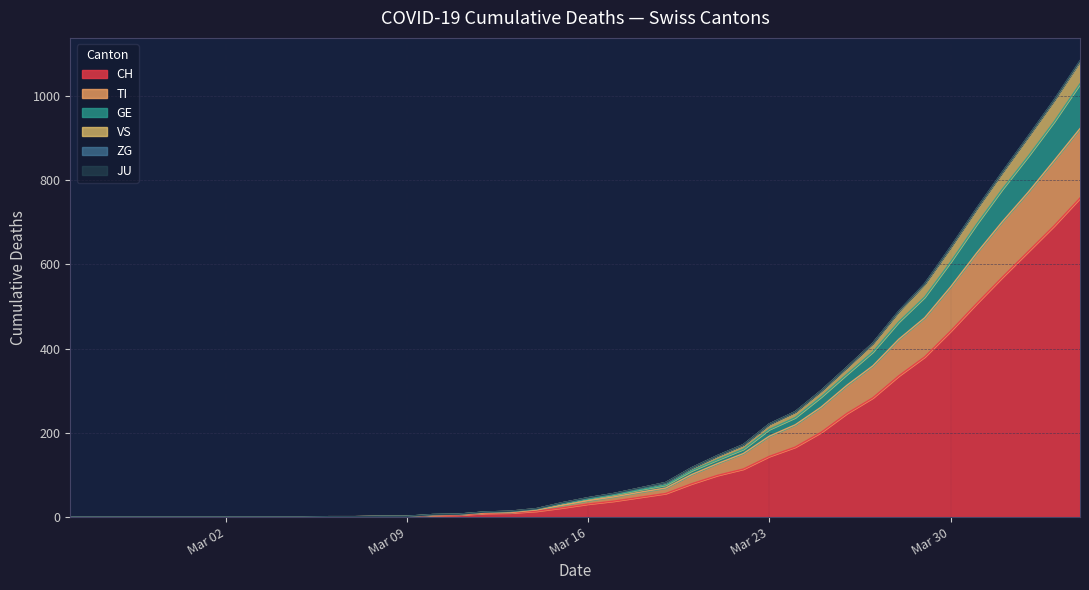

True or false: VS and GE intersect in this chart.

False